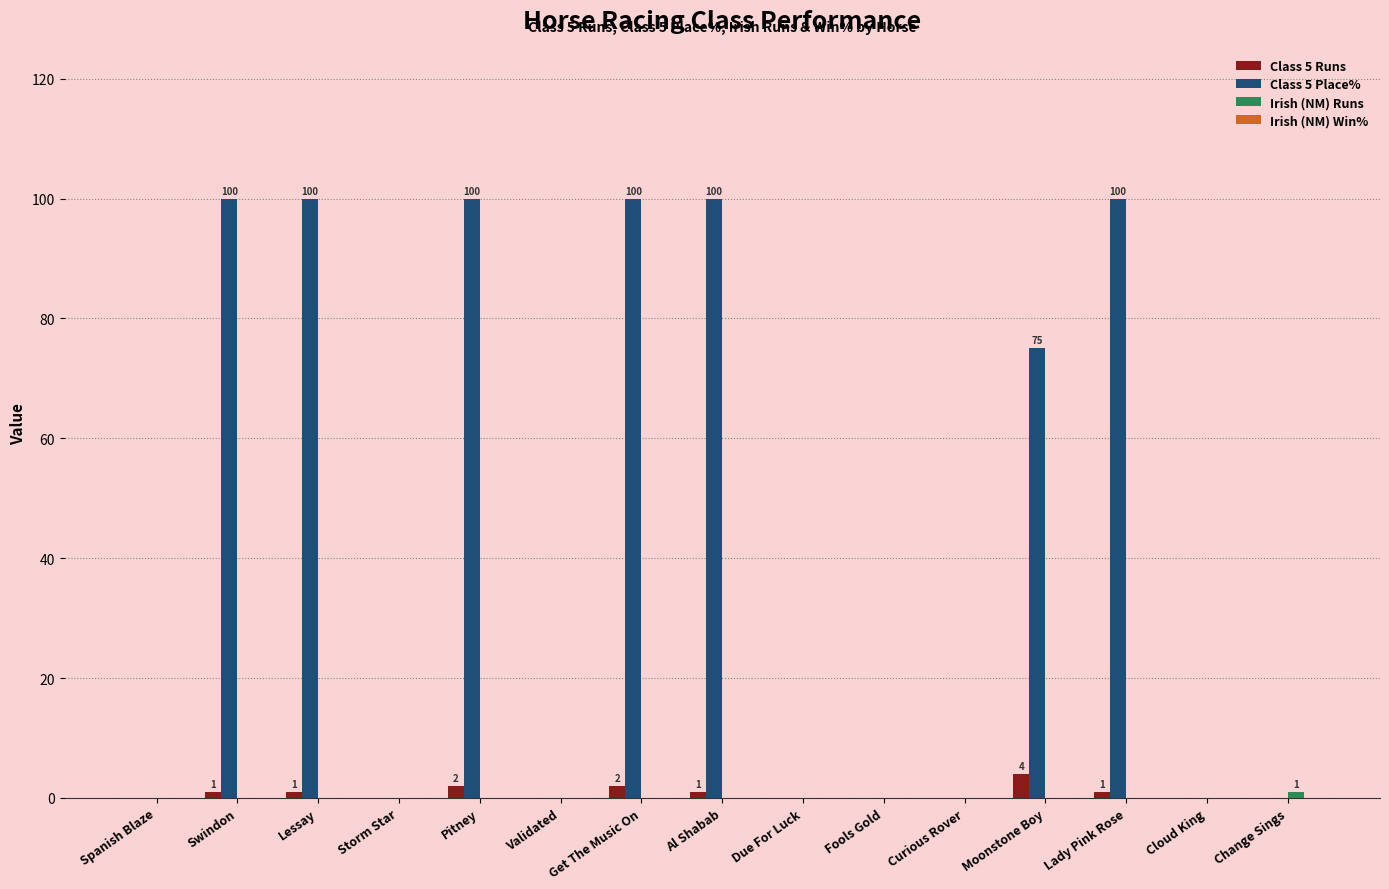

The Class 5 Place% series shows 100 at Get The Music On. True or false?

True